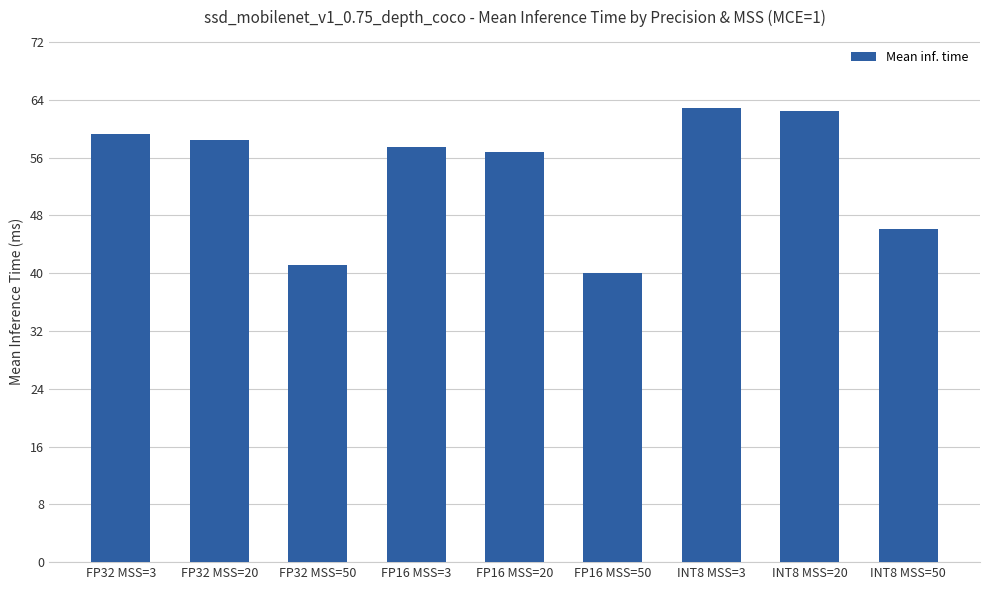

Reading right to left, what are all the values shown in this chart?

46.1	62.4	62.9	40.1	56.8	57.4	41.1	58.4	59.2